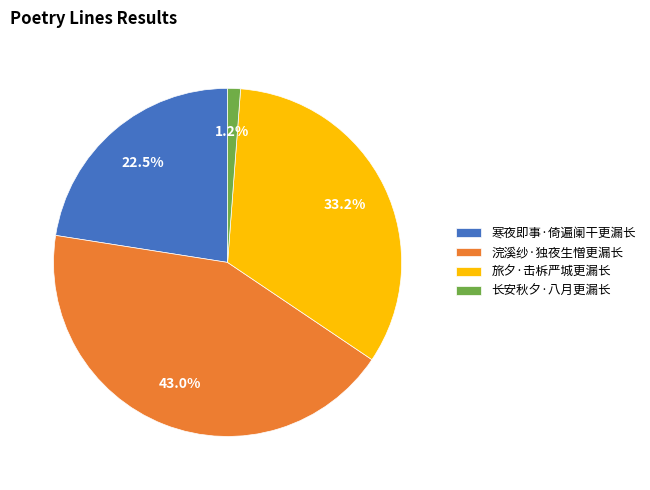

How many segments does this pie chart have?

4